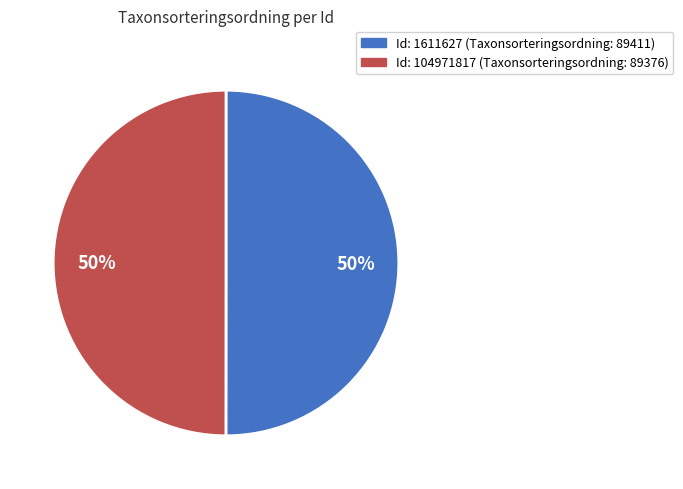

To the nearest percent, what is the average slice percentage?

50%